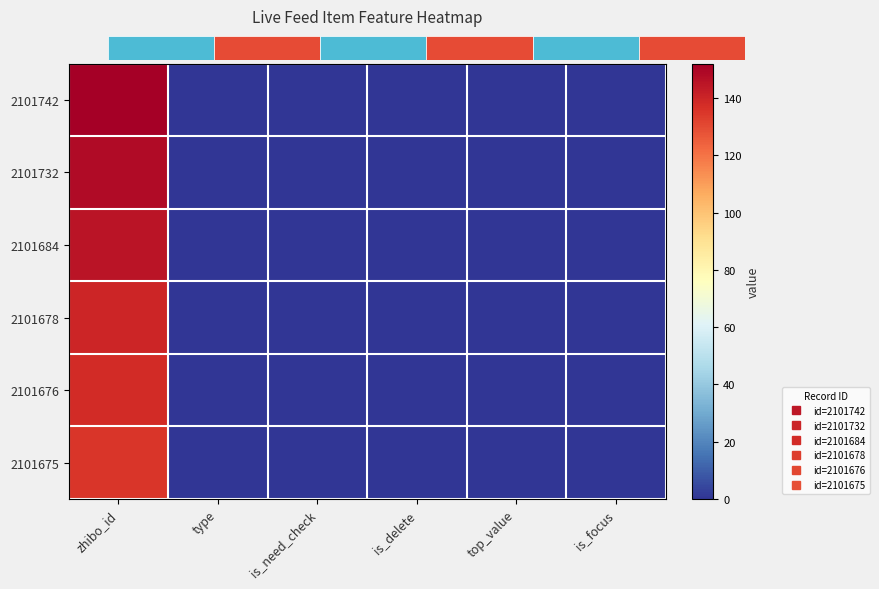

At is_focus, list the series in order from largest to smallest.

2101742, 2101732, 2101684, 2101678, 2101676, 2101675